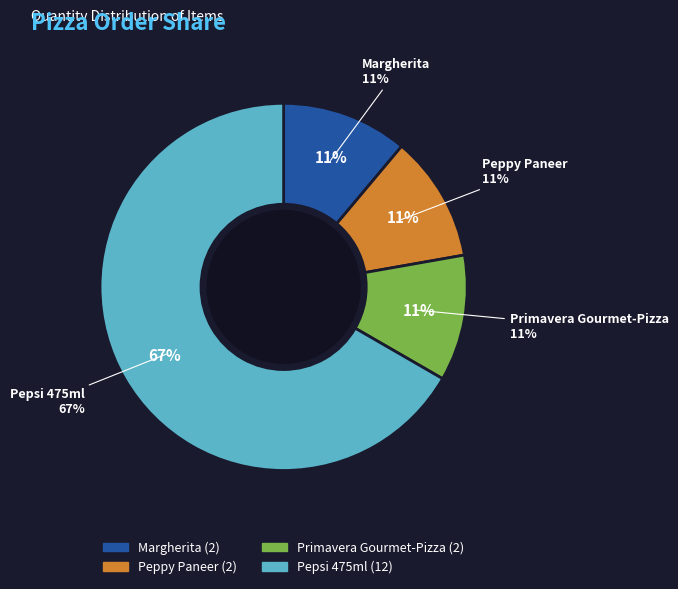

How many segments does this pie chart have?

4